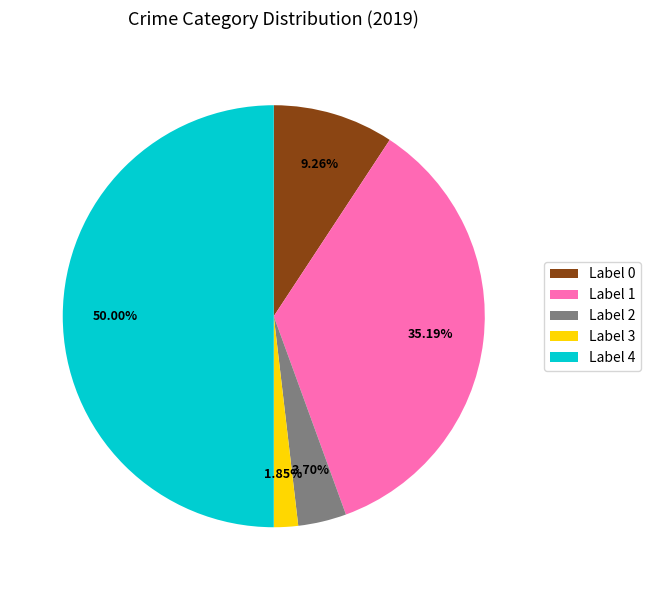

Rank the categories by value from highest to lowest.

Label 4, Label 1, Label 0, Label 2, Label 3